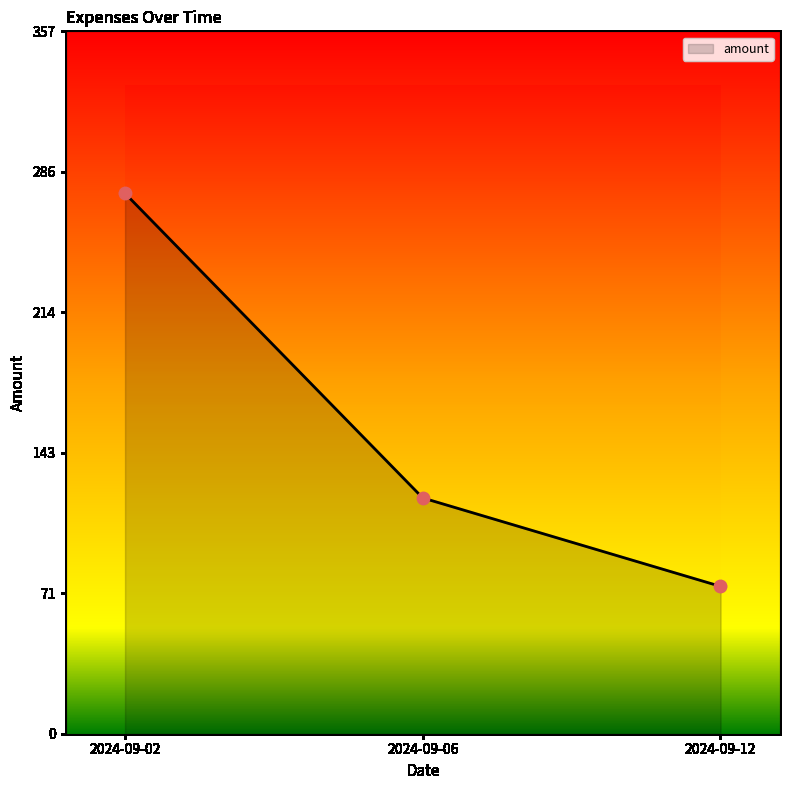

What is the change in value from 2024-09-02 to 2024-09-12?

-200